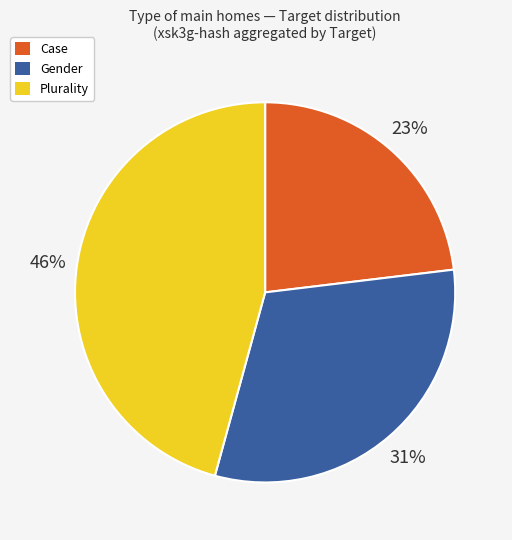

To the nearest percent, what is the difference between the Plurality and Case slice percentages?

23%